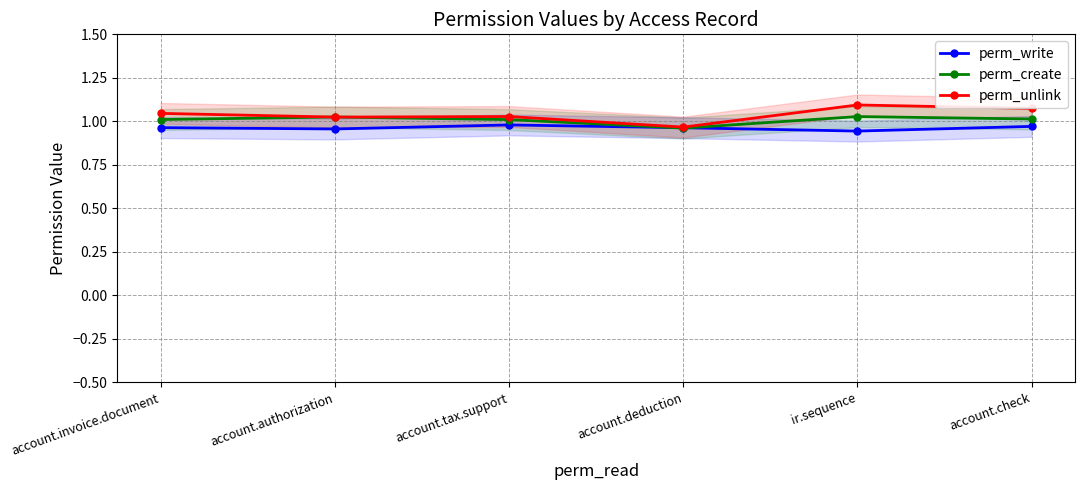

True or false: perm_create has more than 1 points higher than both neighbors.

True